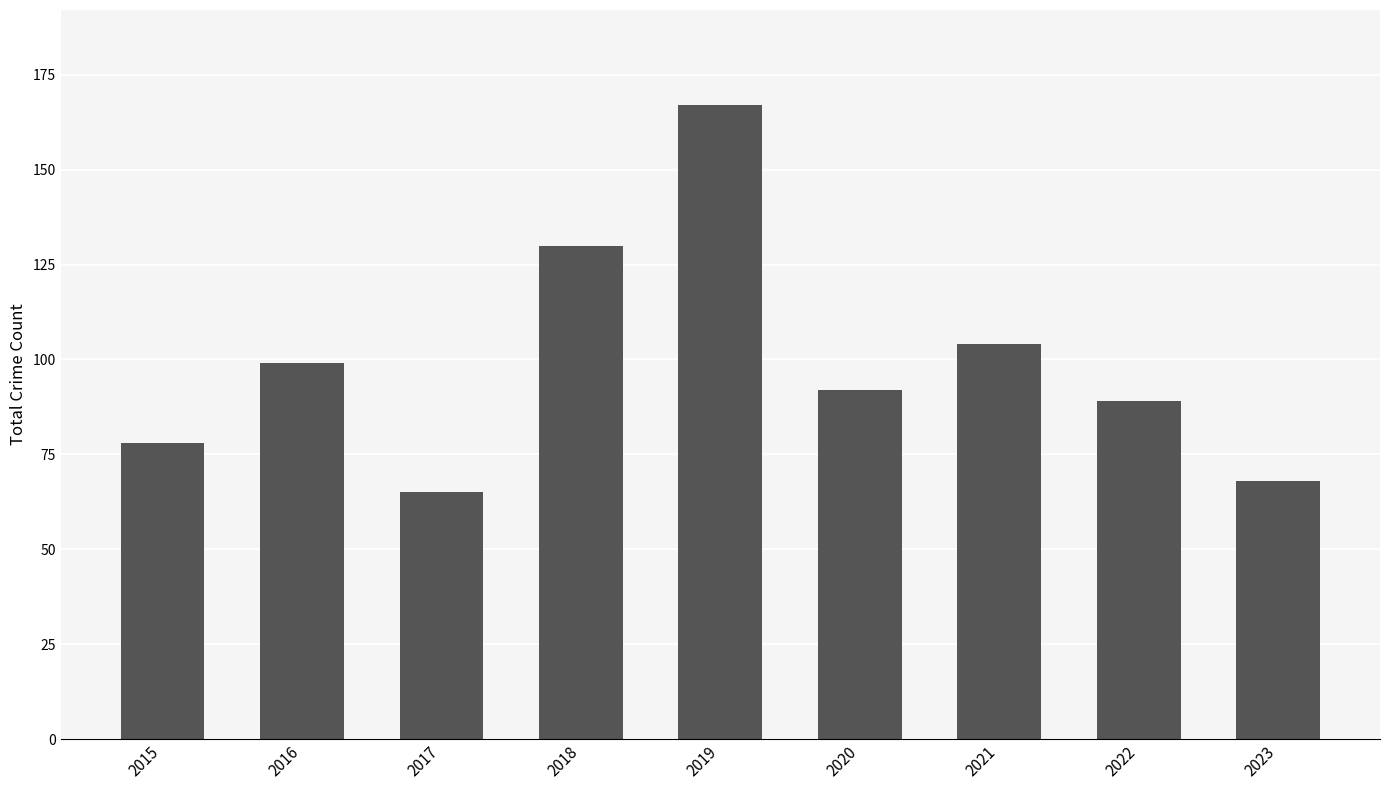

The chart shows a value of 127 at 2015. True or false?

False